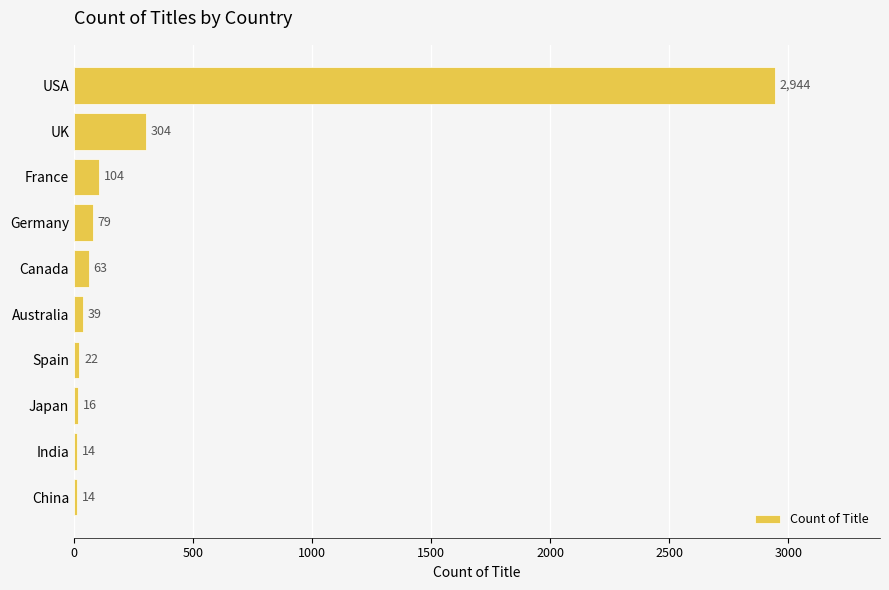

Are the bars grouped side by side (vs. stacked)?

No